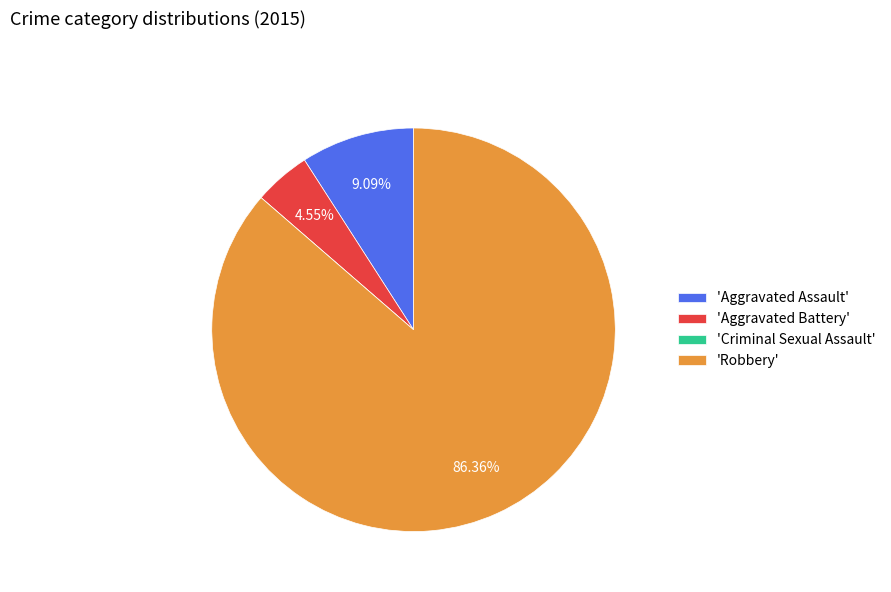

Do 'Aggravated Battery' and 'Robbery' together represent more than half of the pie?

Yes